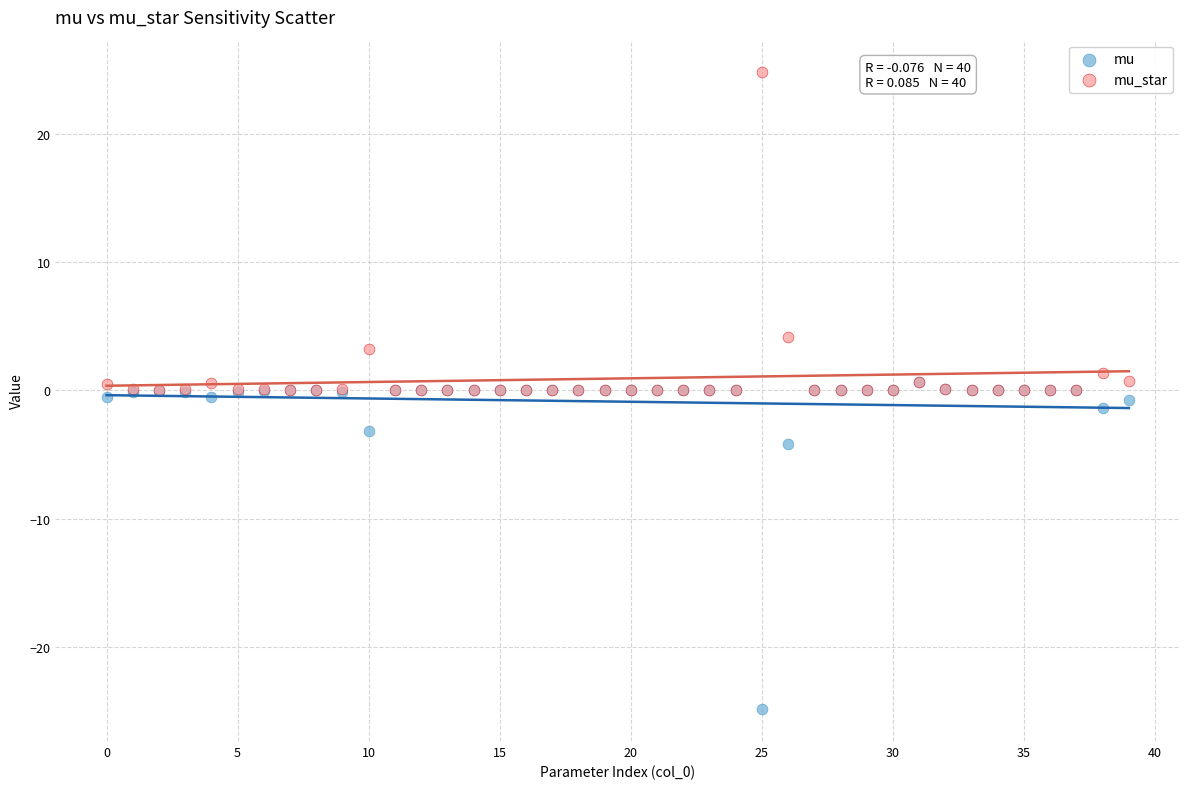

In the mu series, what Y value is closest to -12?

-4.2